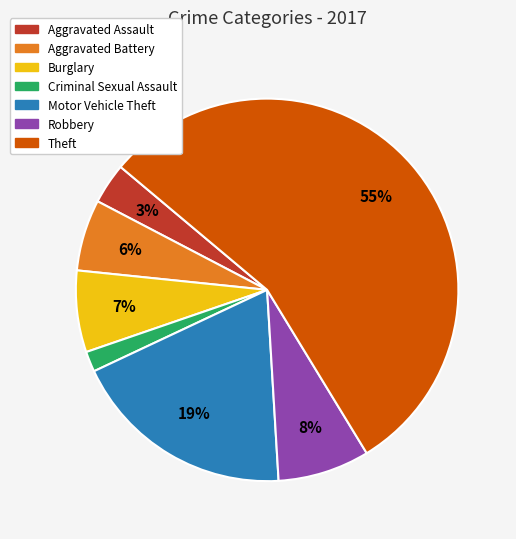

To the nearest percent, what is the combined percentage of Motor Vehicle Theft and Theft?

74%